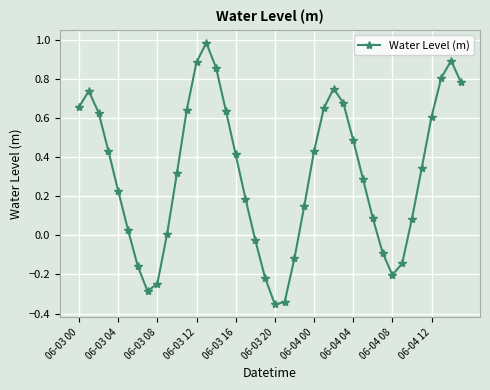

What is the sum of all values?

12.5